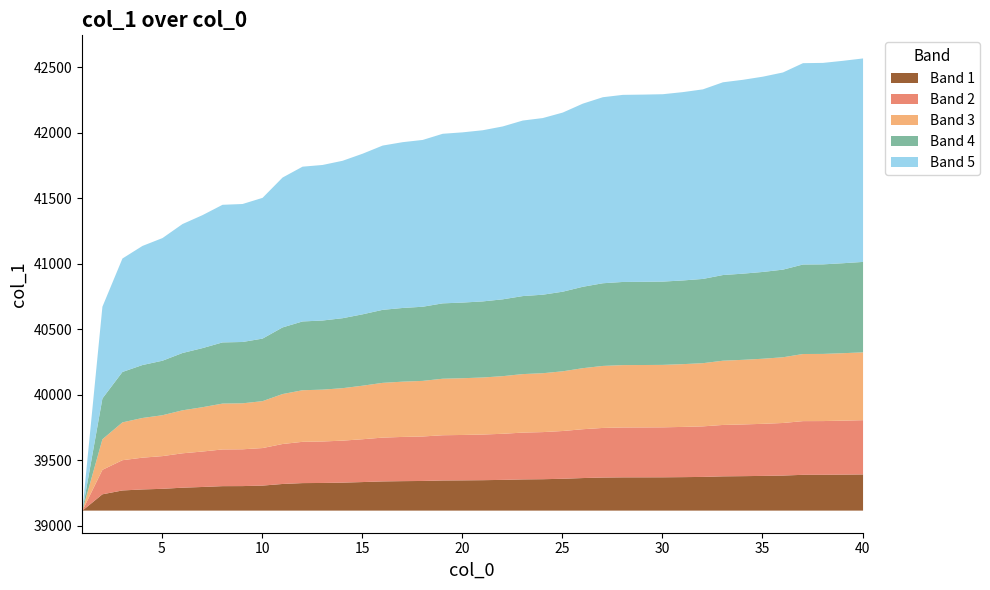

Does the chart display data point markers on the line(s)?

No